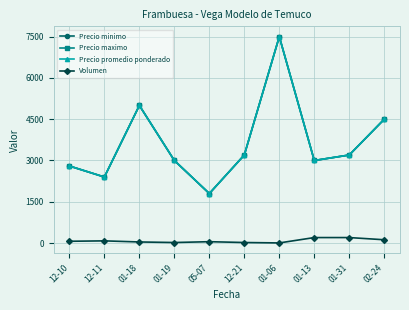

Is it true that Precio minimo equals 6161 at 02-24?

False